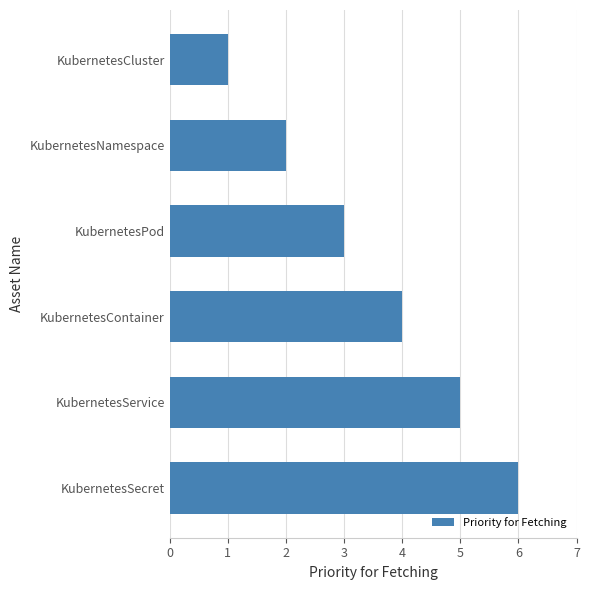

How many bars are there in total?

6